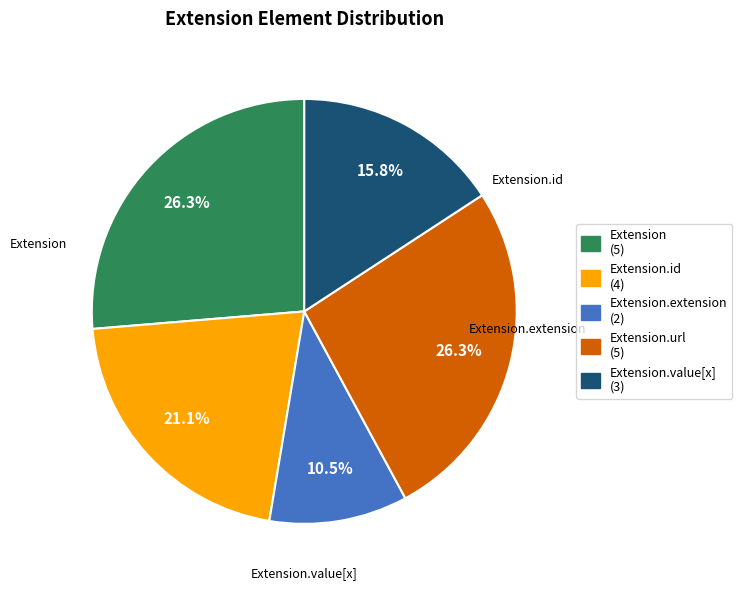

Which slice is the largest?

Extension